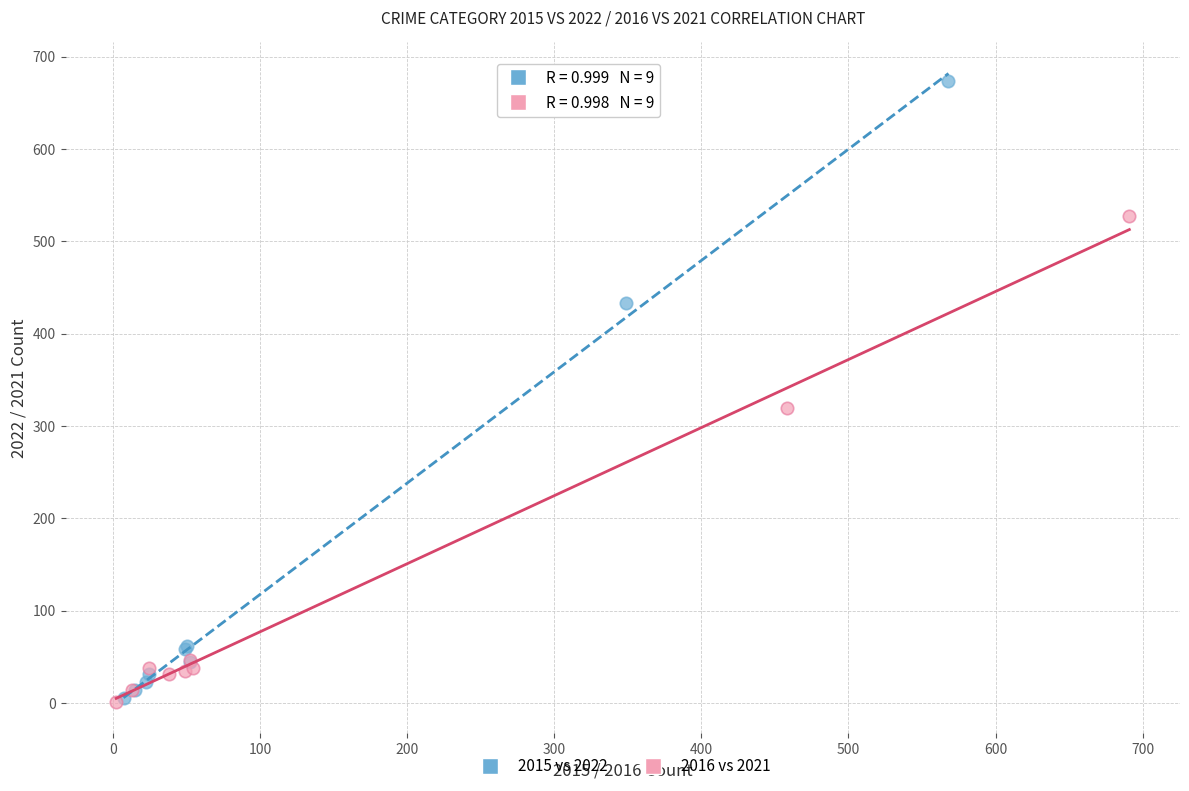

What are all the series names shown in the legend?

2015 vs 2022, 2016 vs 2021